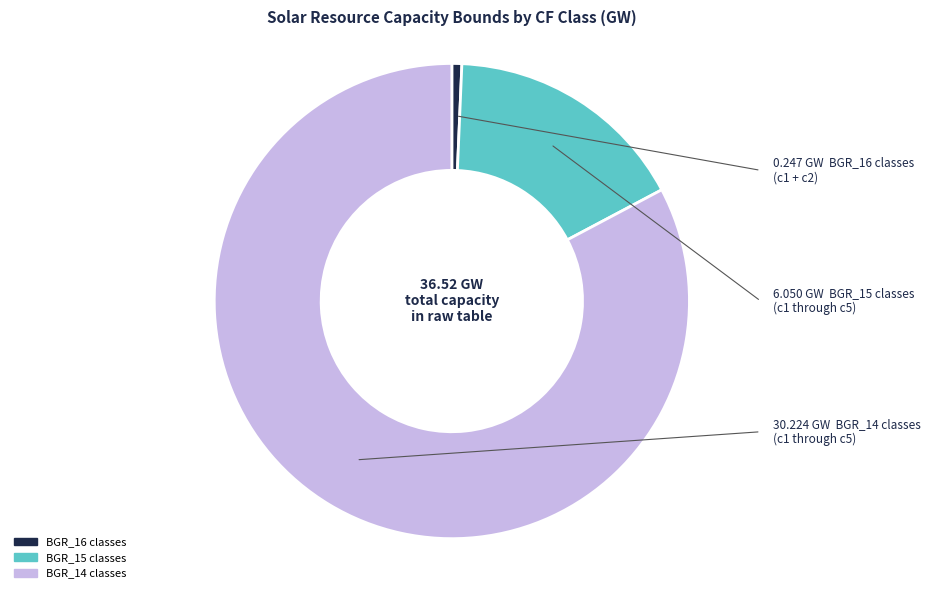

How many slices are in this pie chart?

3